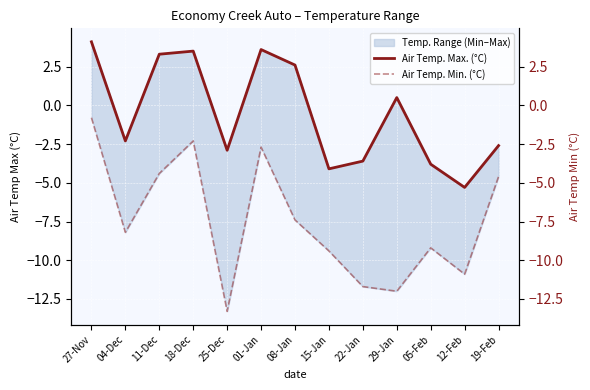

What position from the right is 22-Jan?

5